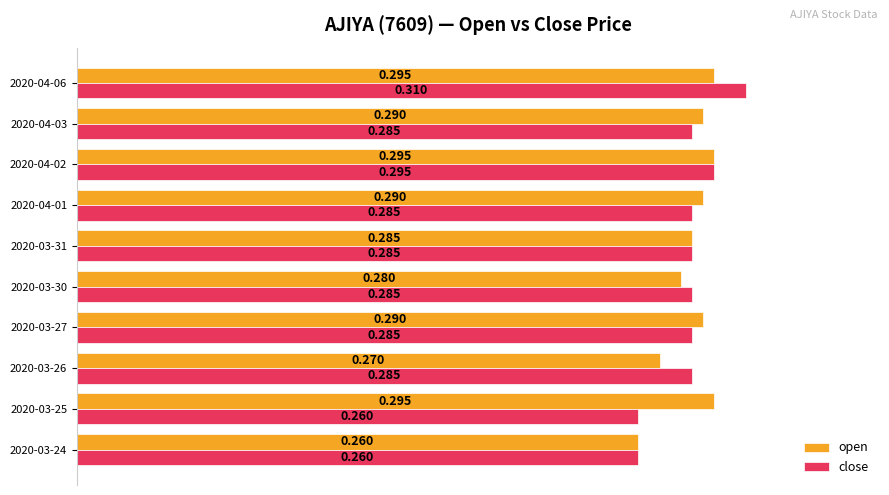

List the series in order of their overall mean, lowest first.

close, open